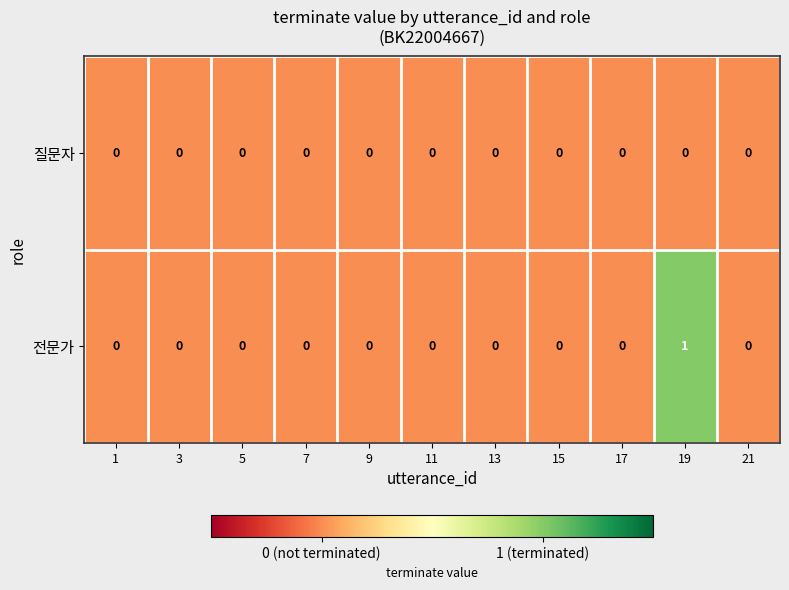

List the series in order of their peak value, highest first.

전문가, 질문자